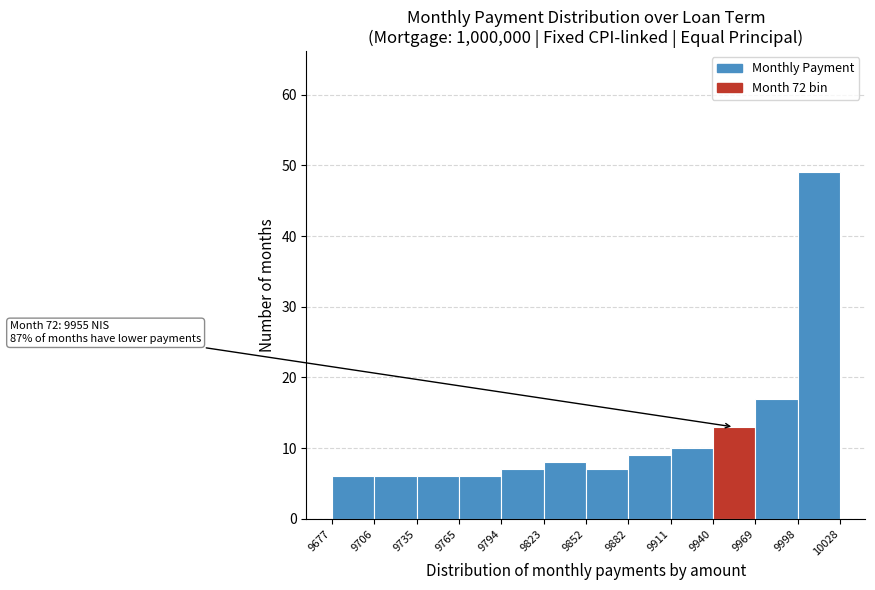

Which range on the x-axis has the tallest bar?

9998 to 10028